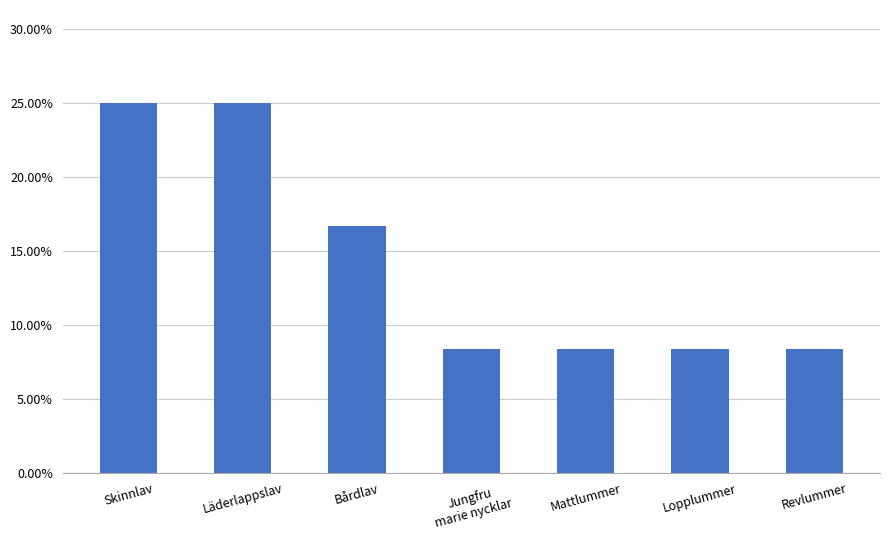

Are the bars horizontal?

No